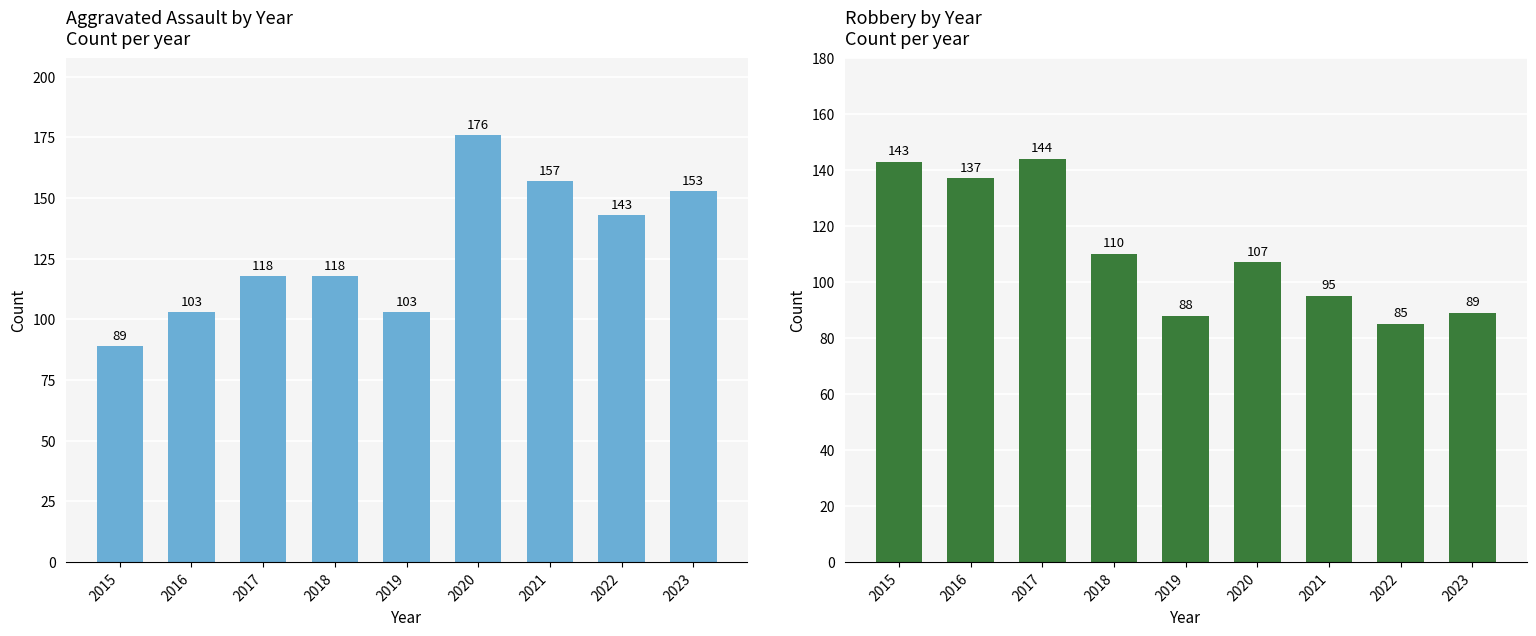

What are all the series names shown in the legend?

Aggravated Assault, Robbery